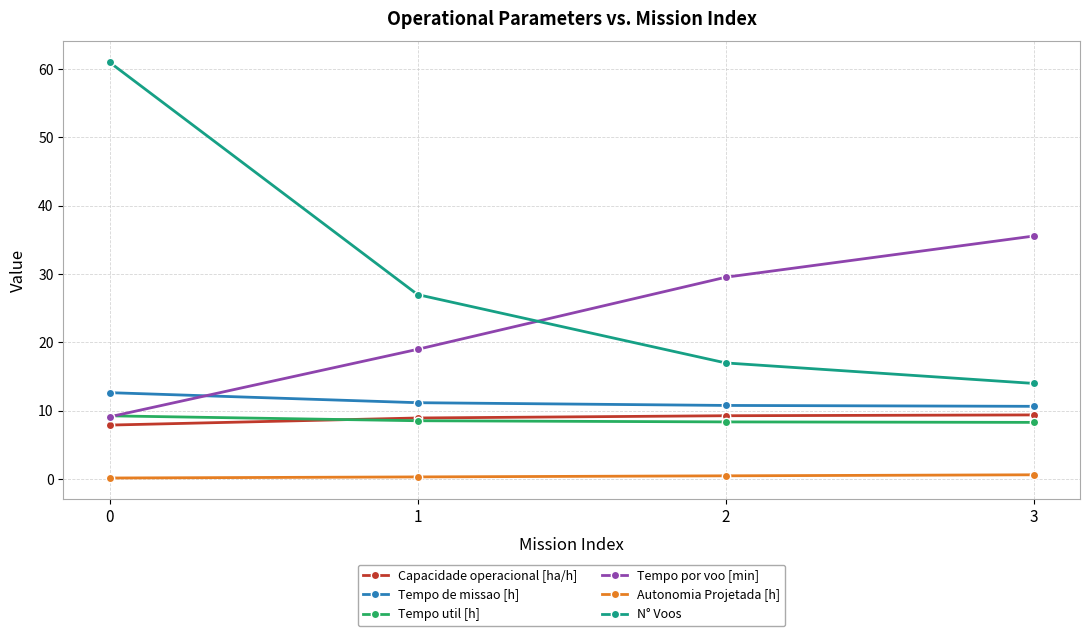

What is the approximate value of Tempo de missao [h] at 0?

12.7